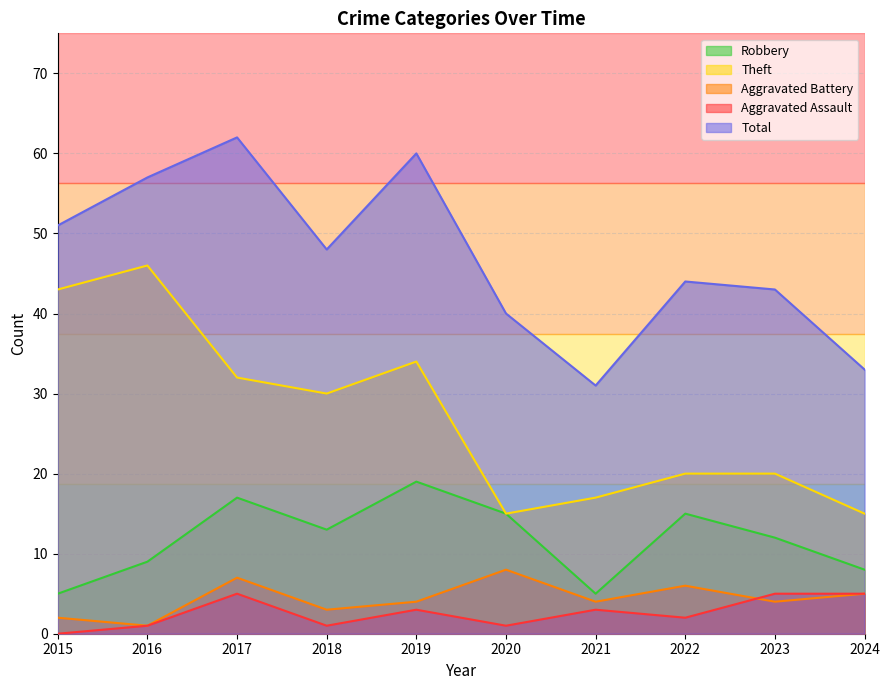

At how many categories does at least one series exceed 37?

8